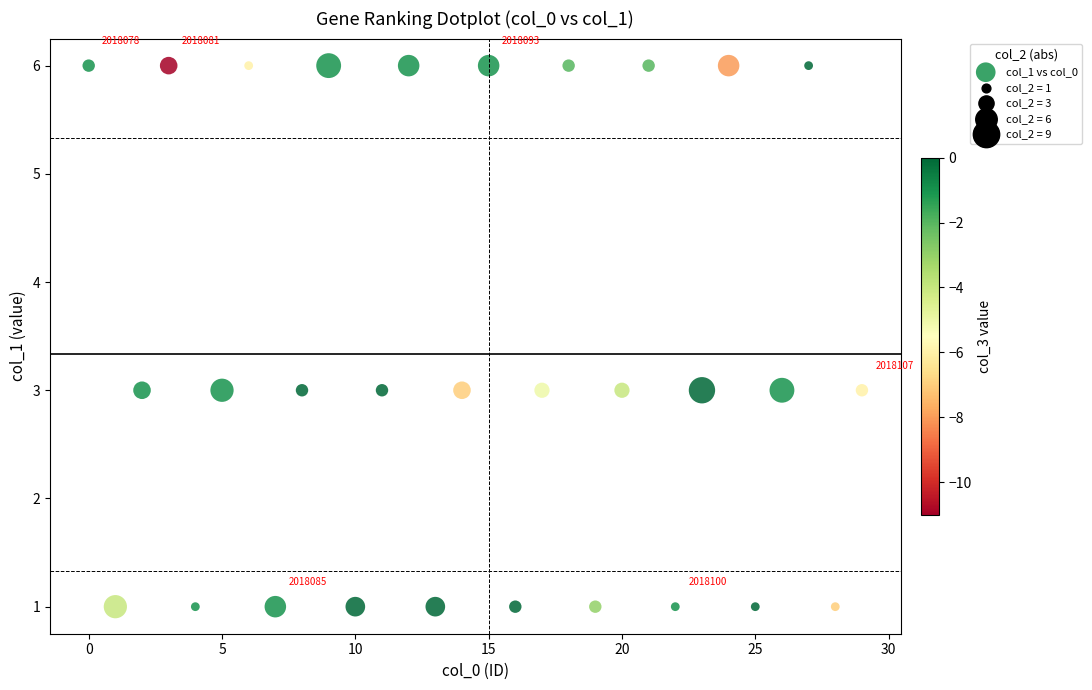

What is the range of Y values (max minus min)?

5